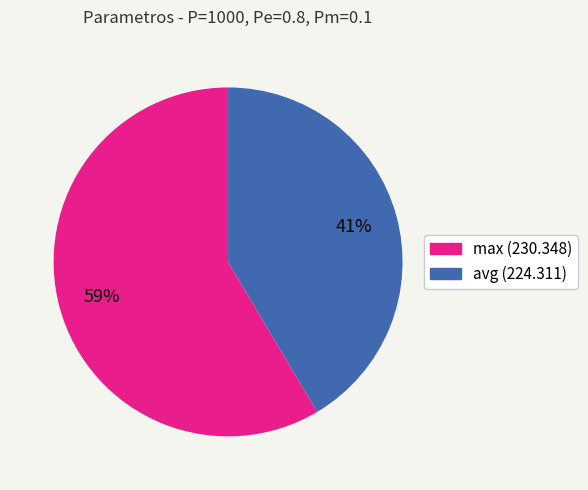

Is the sum of max (230.348) and avg (224.311) greater than half?

Yes